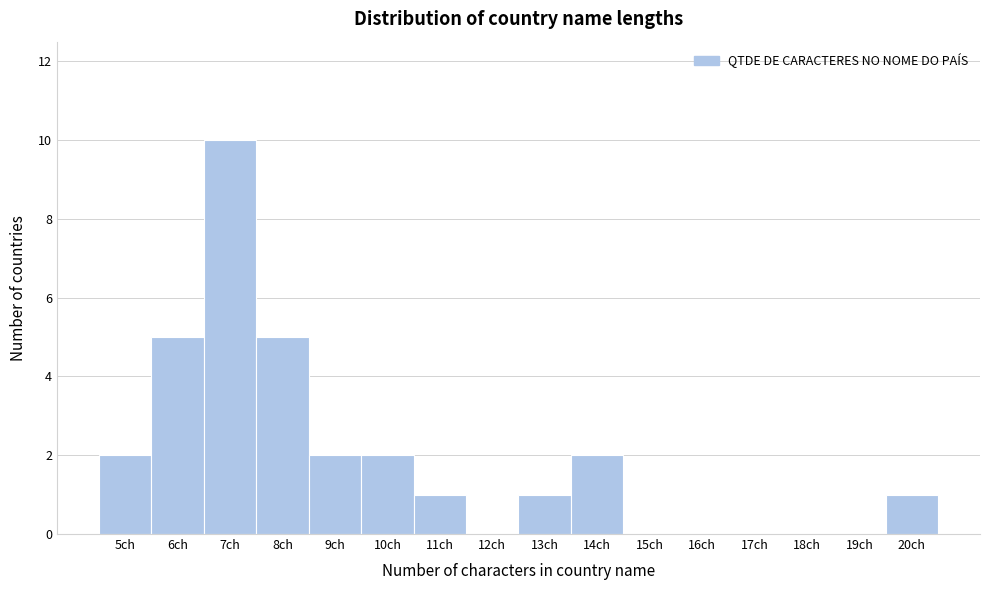

Reading left to right, list all the values displayed in this chart.

5ch=2	6ch=5	7ch=10	8ch=5	9ch=2	10ch=2	11ch=1	12ch=0	13ch=1	14ch=2	15ch=0	16ch=0	17ch=0	18ch=0	19ch=0	20ch=1